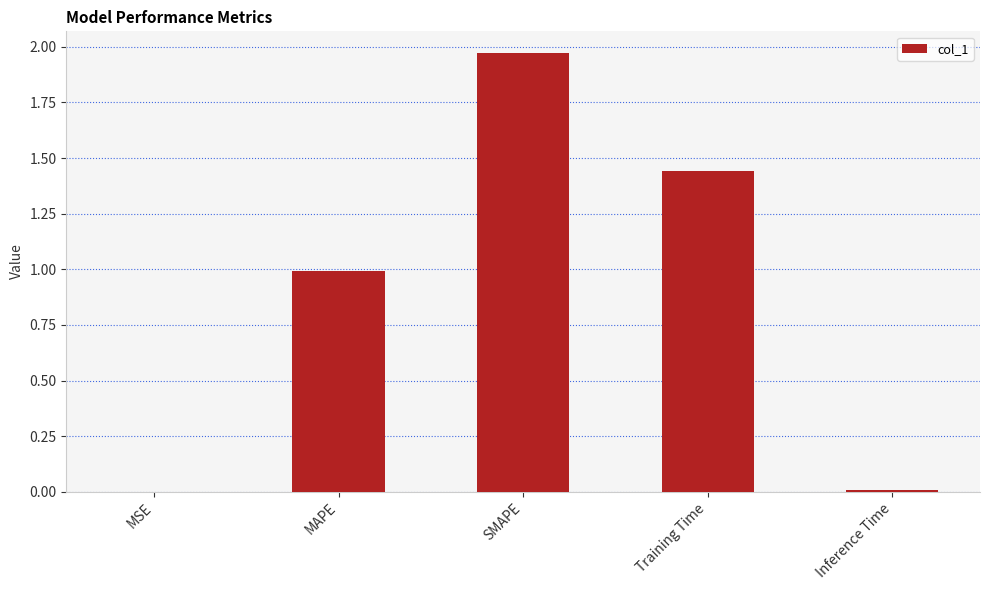

What is the sum of all values?

4.4